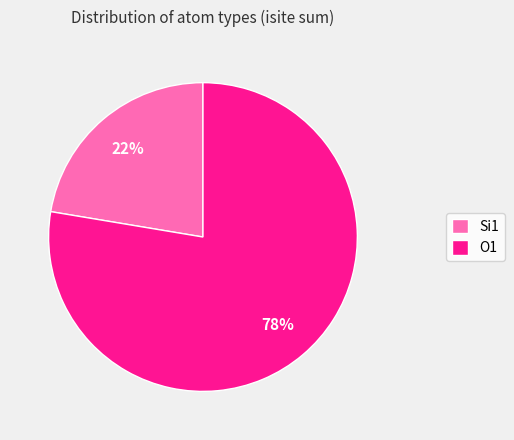

How many segments does this pie chart have?

2